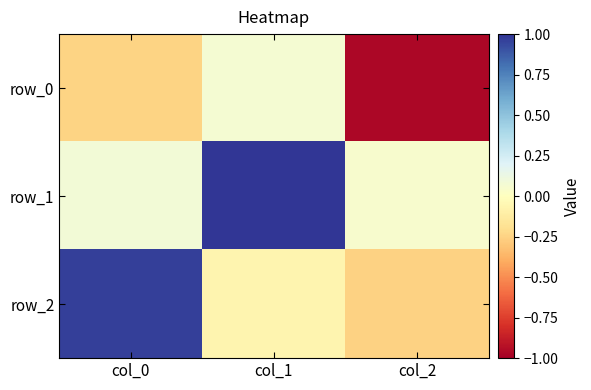

Which series changed the most between col_0 and col_1?

row_2